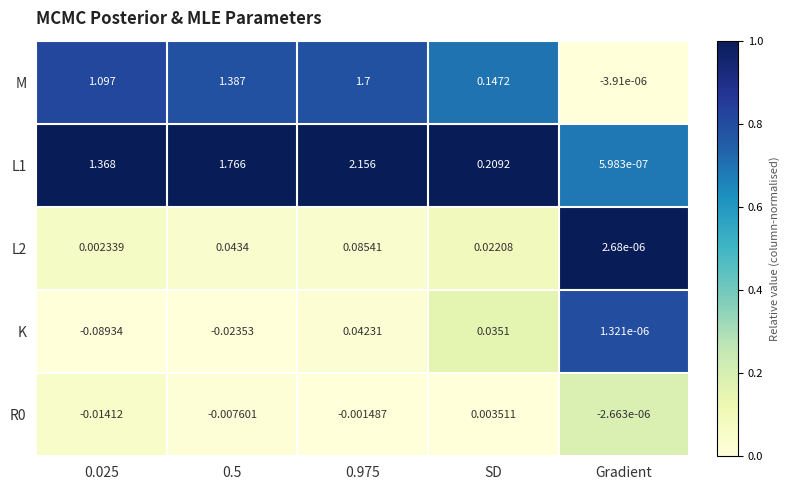

At which label is K closest to 0?

Gradient